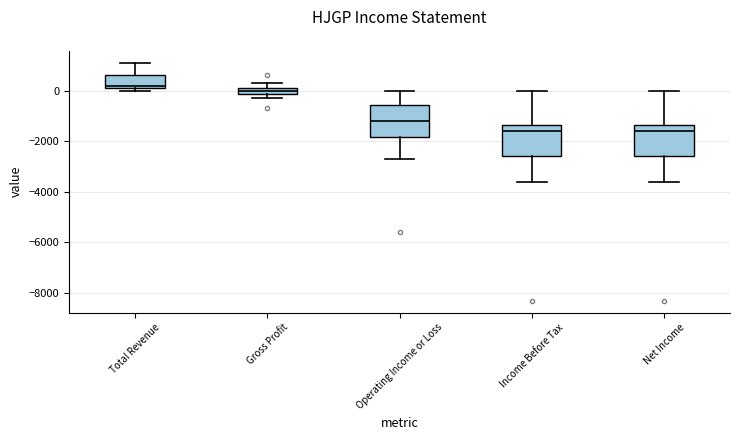

Where does the median line of the box for Operating Income or Loss sit on the y-axis? The values are not printed on the chart, so give them approximately, as read against the axis.

-1200